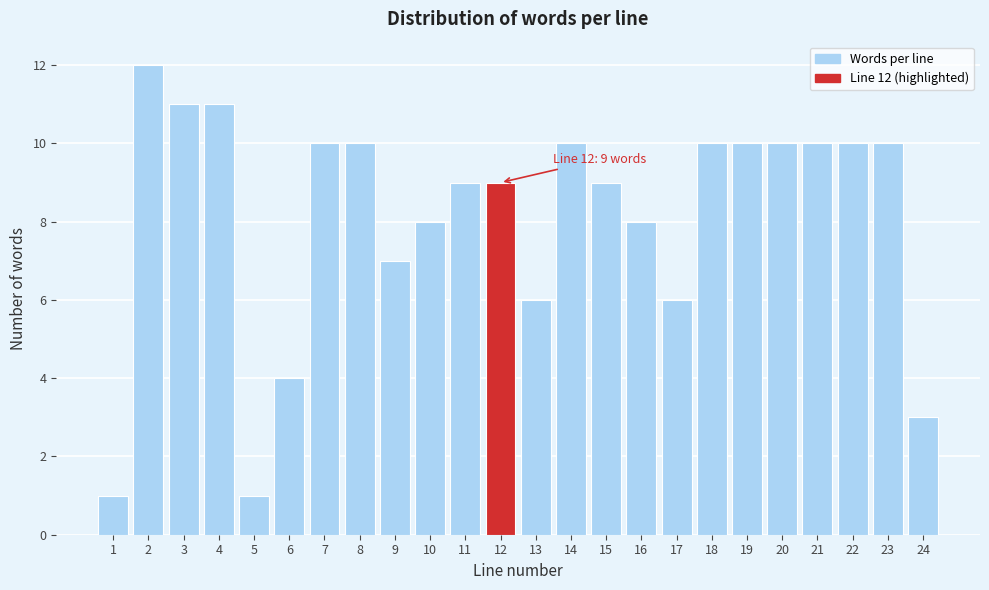

Reading right to left, extract all data points from this chart.

24=3	23=10	22=10	21=10	20=10	19=10	18=10	17=6	16=8	15=9	14=10	13=6	12=9	11=9	10=8	9=7	8=10	7=10	6=4	5=1	4=11	3=11	2=12	1=1